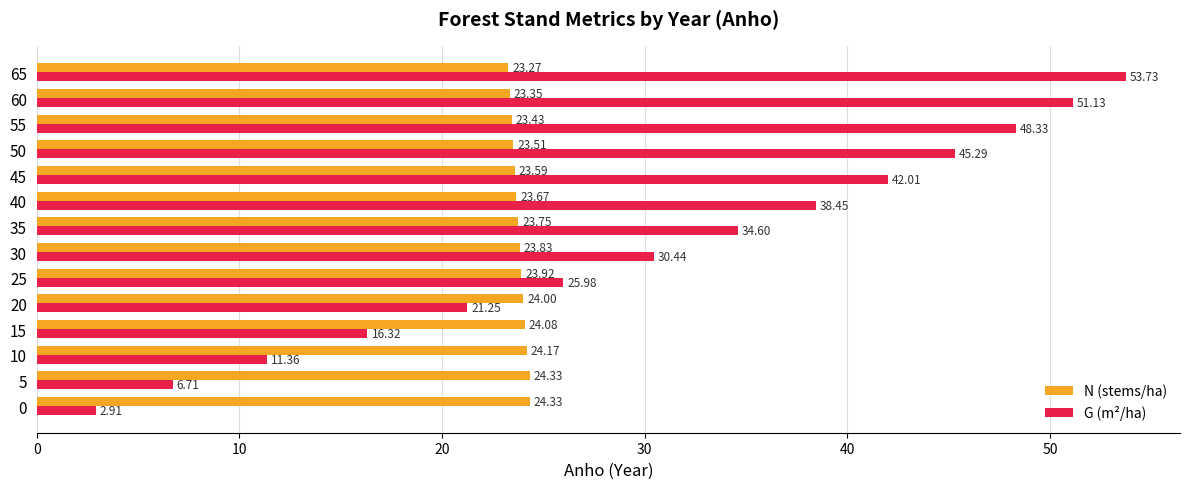

Which series has the largest range (max minus min)?

G (m²/ha)